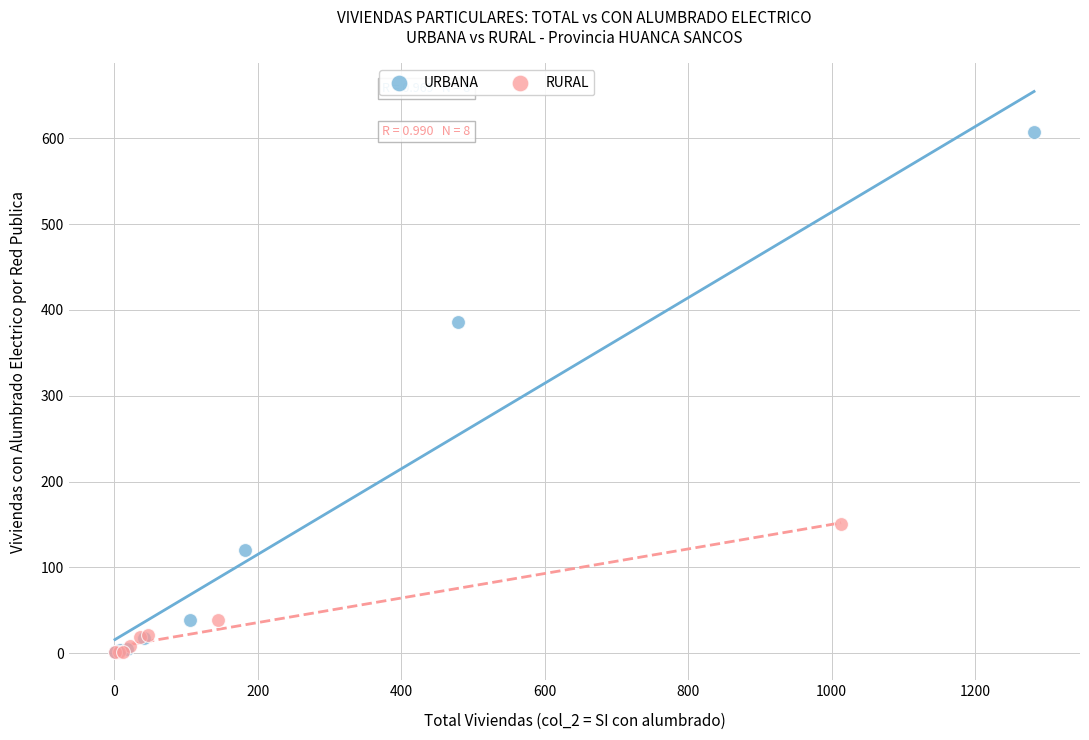

Which series contains the highest Y value?

URBANA